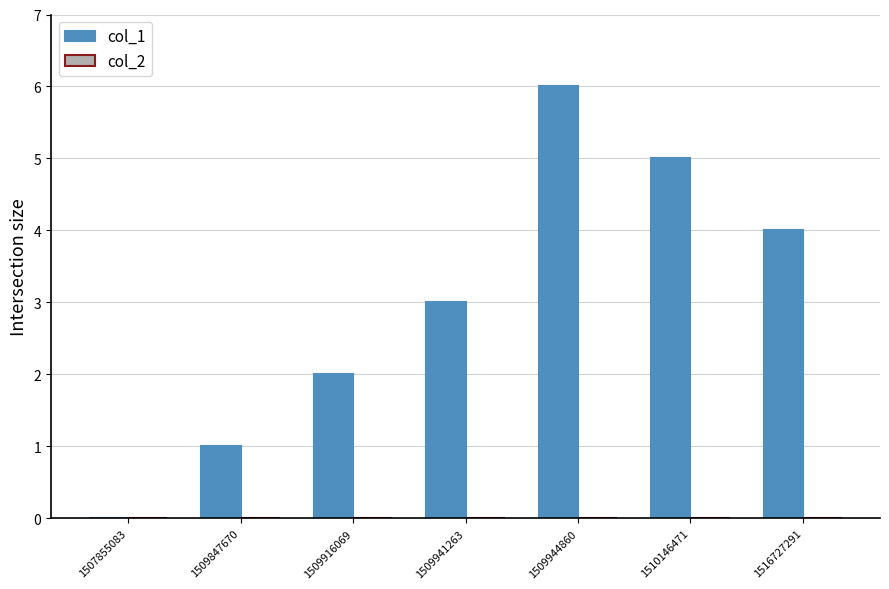

What is the maximum value shown in the chart?

6